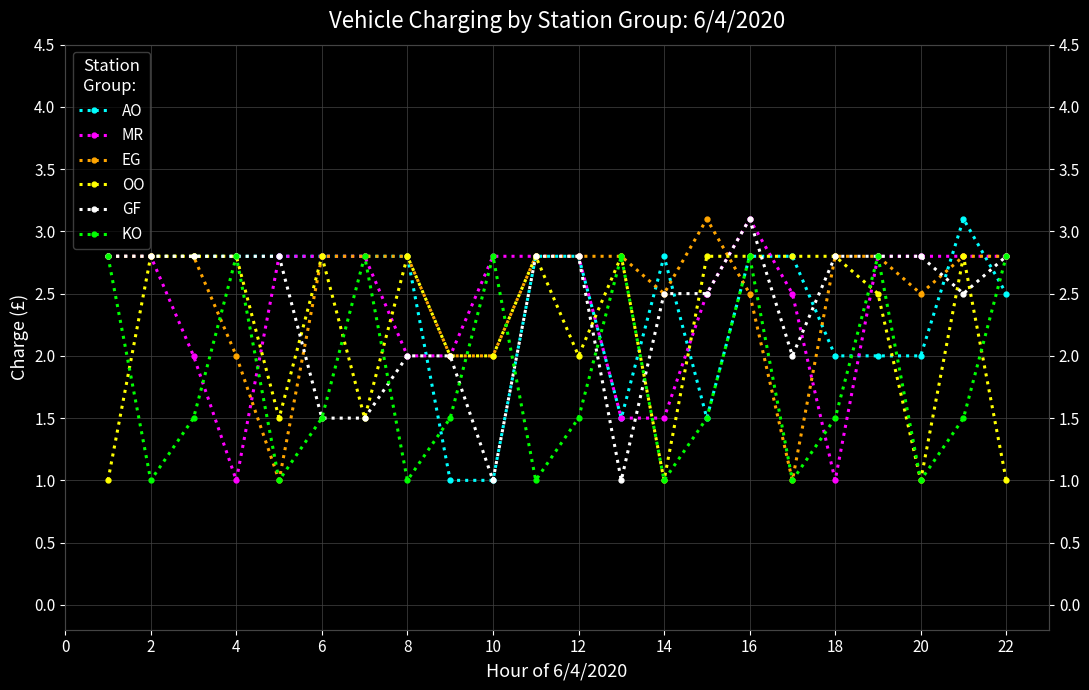

Which series has the largest range (max minus min)?

AO